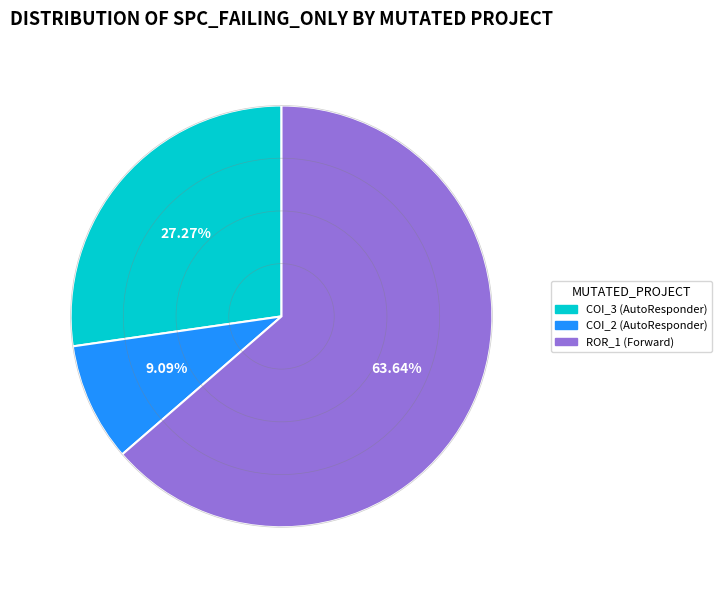

Is there any slice that represents more than half of the pie?

Yes